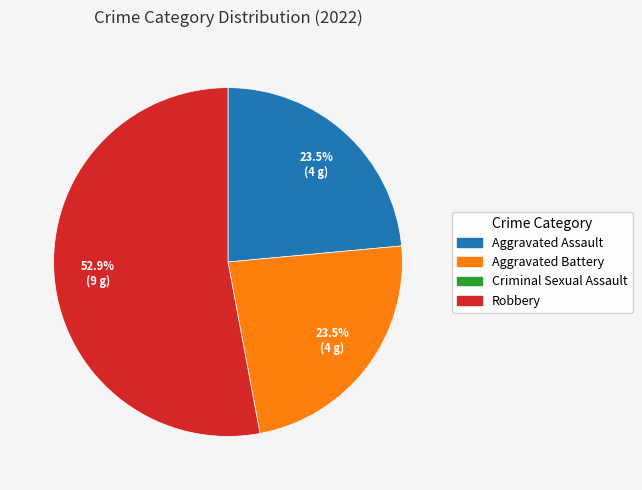

Is there a majority slice in this chart?

Yes